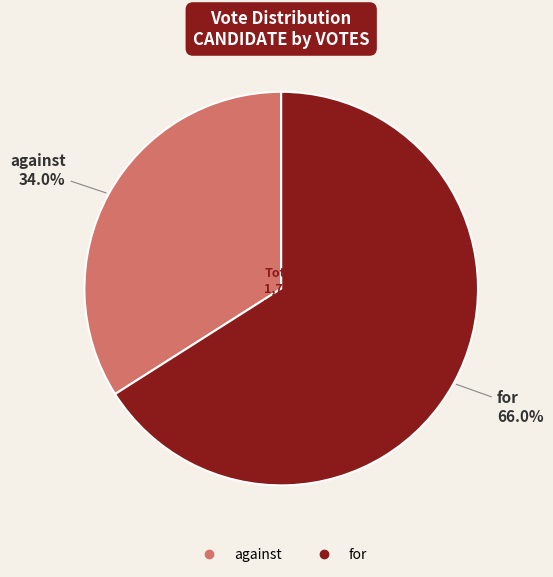

What percentage is the against slice, to the nearest percent?

34%